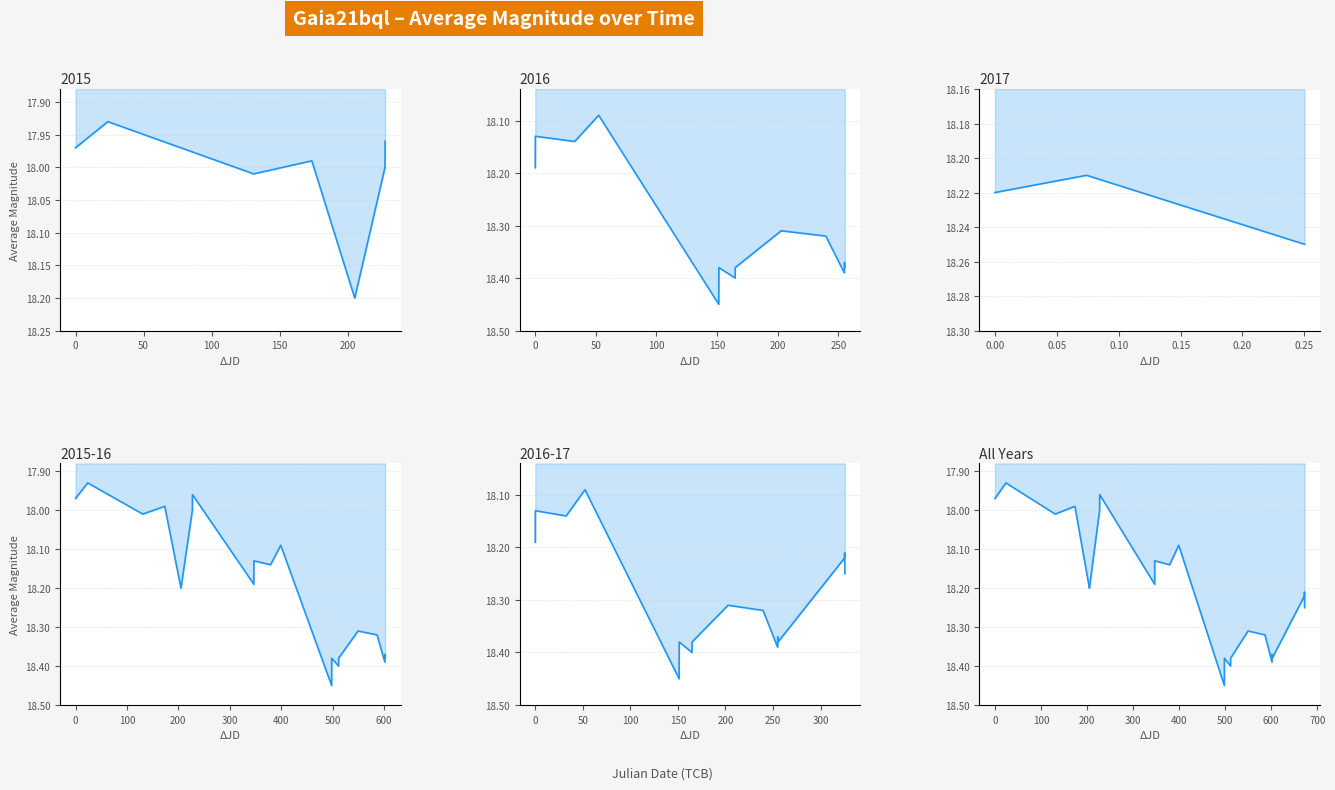

What is the value of the 14th point from the left?

18.4